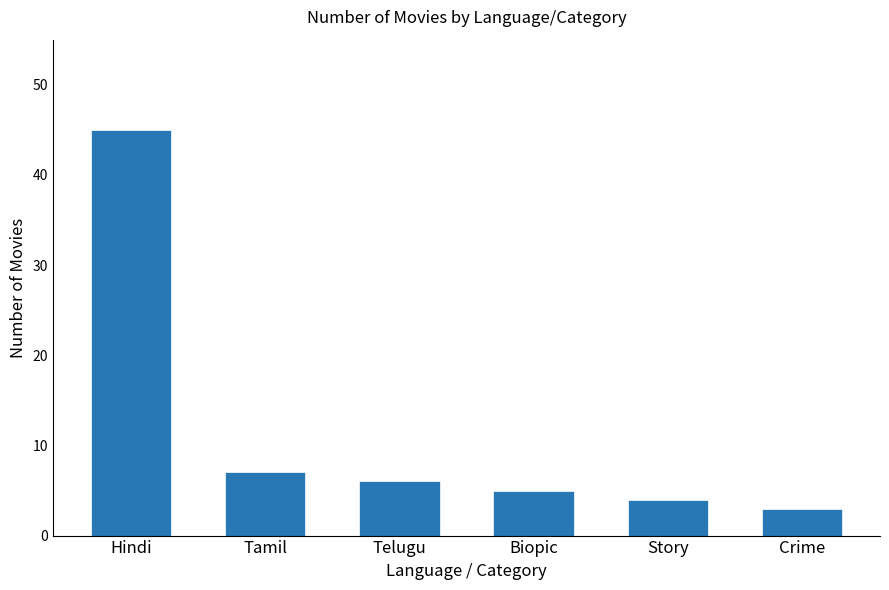

Which label corresponds to the largest value in the chart?

Hindi